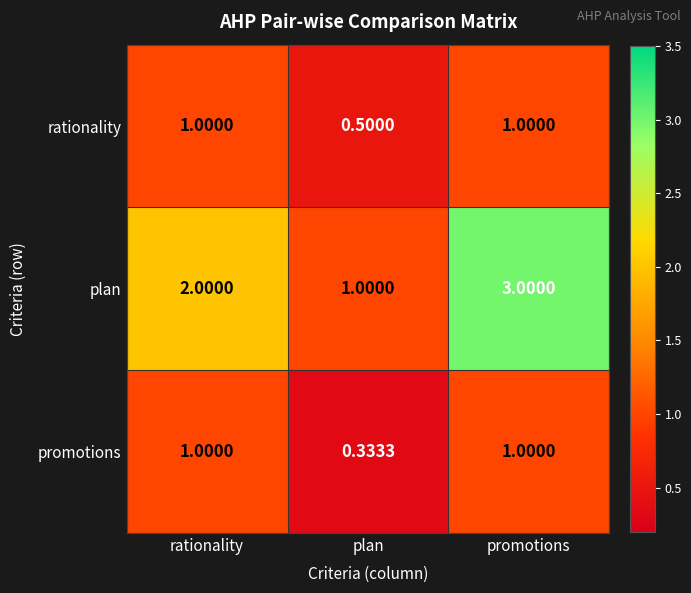

Rank the series at plan from lowest to highest value.

promotions, rationality, plan